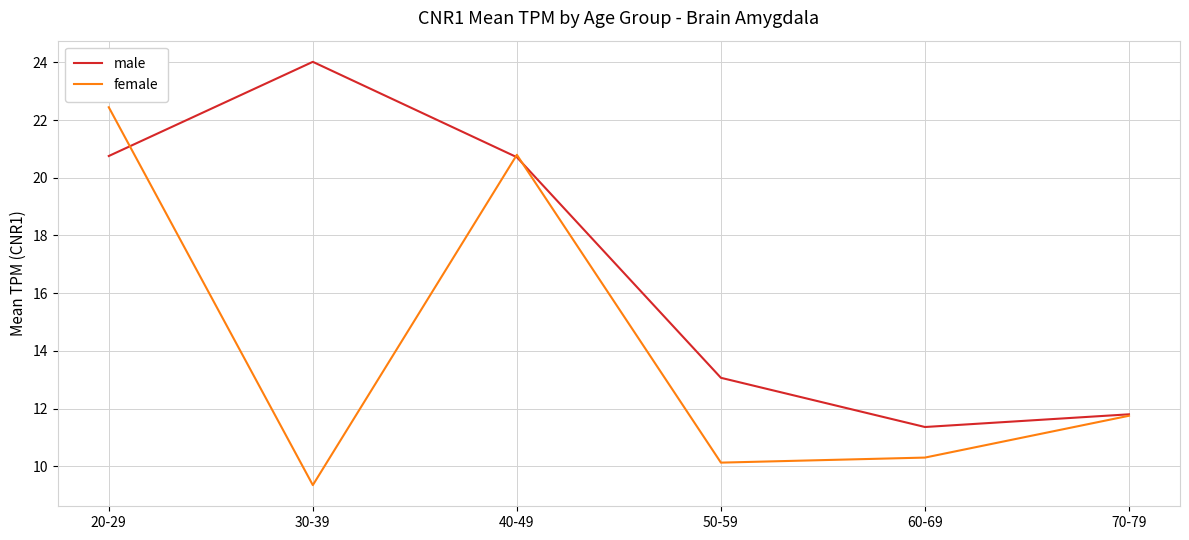

What is the approximate value of male at 20-29?

20.8